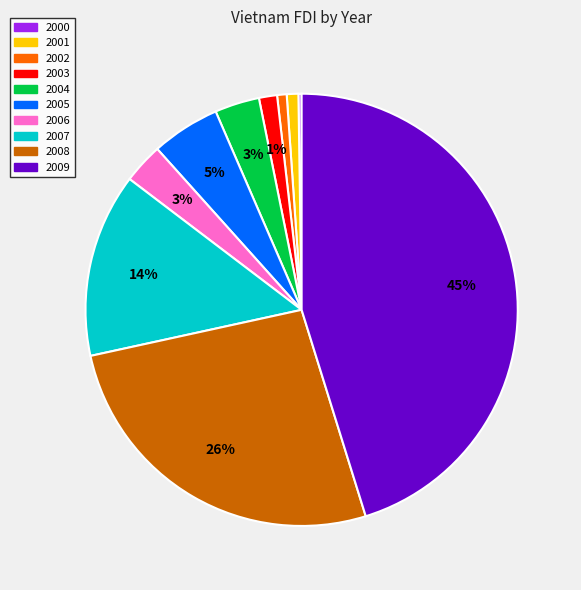

To the nearest percent, what percentage of the pie is 2006?

3%